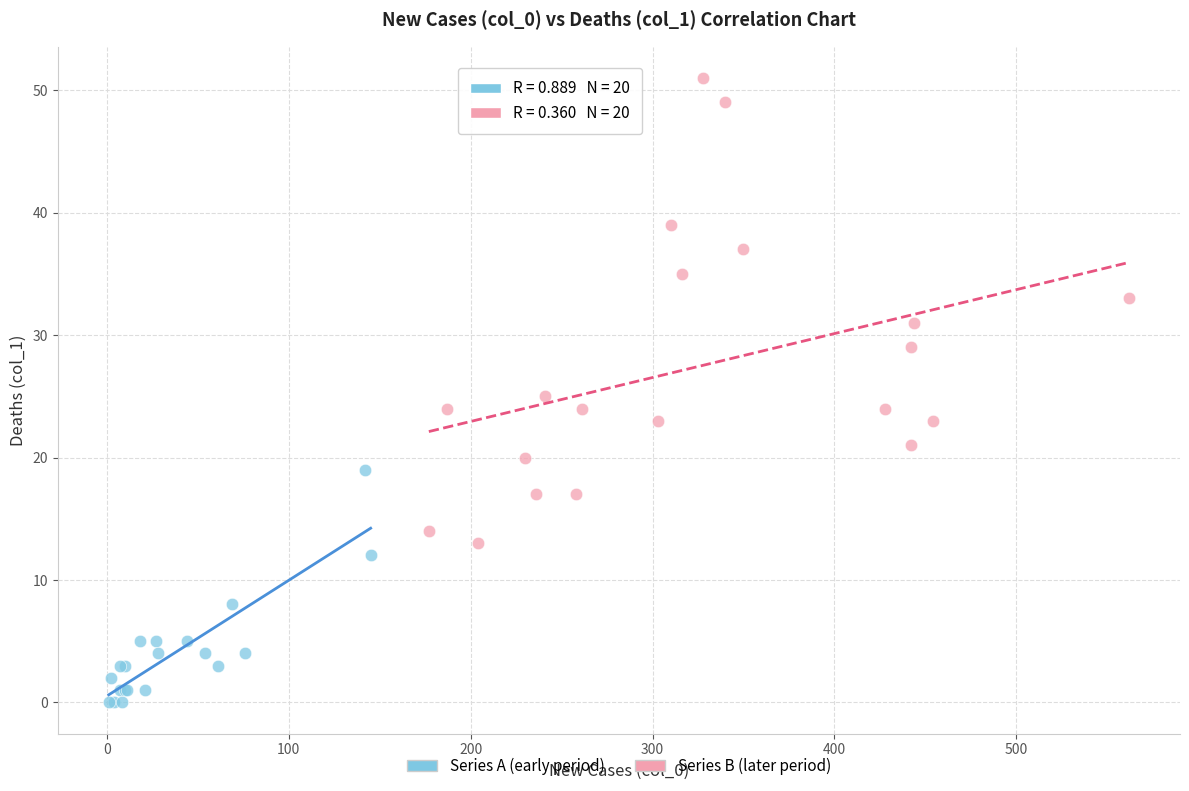

What are all the series names shown in the legend?

Series A (early period), Series B (later period)